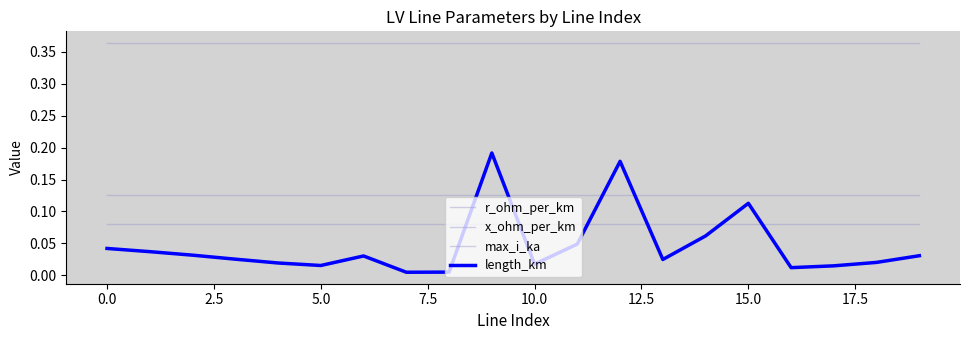

What is the sum of all x_ohm_per_km values?

1.6